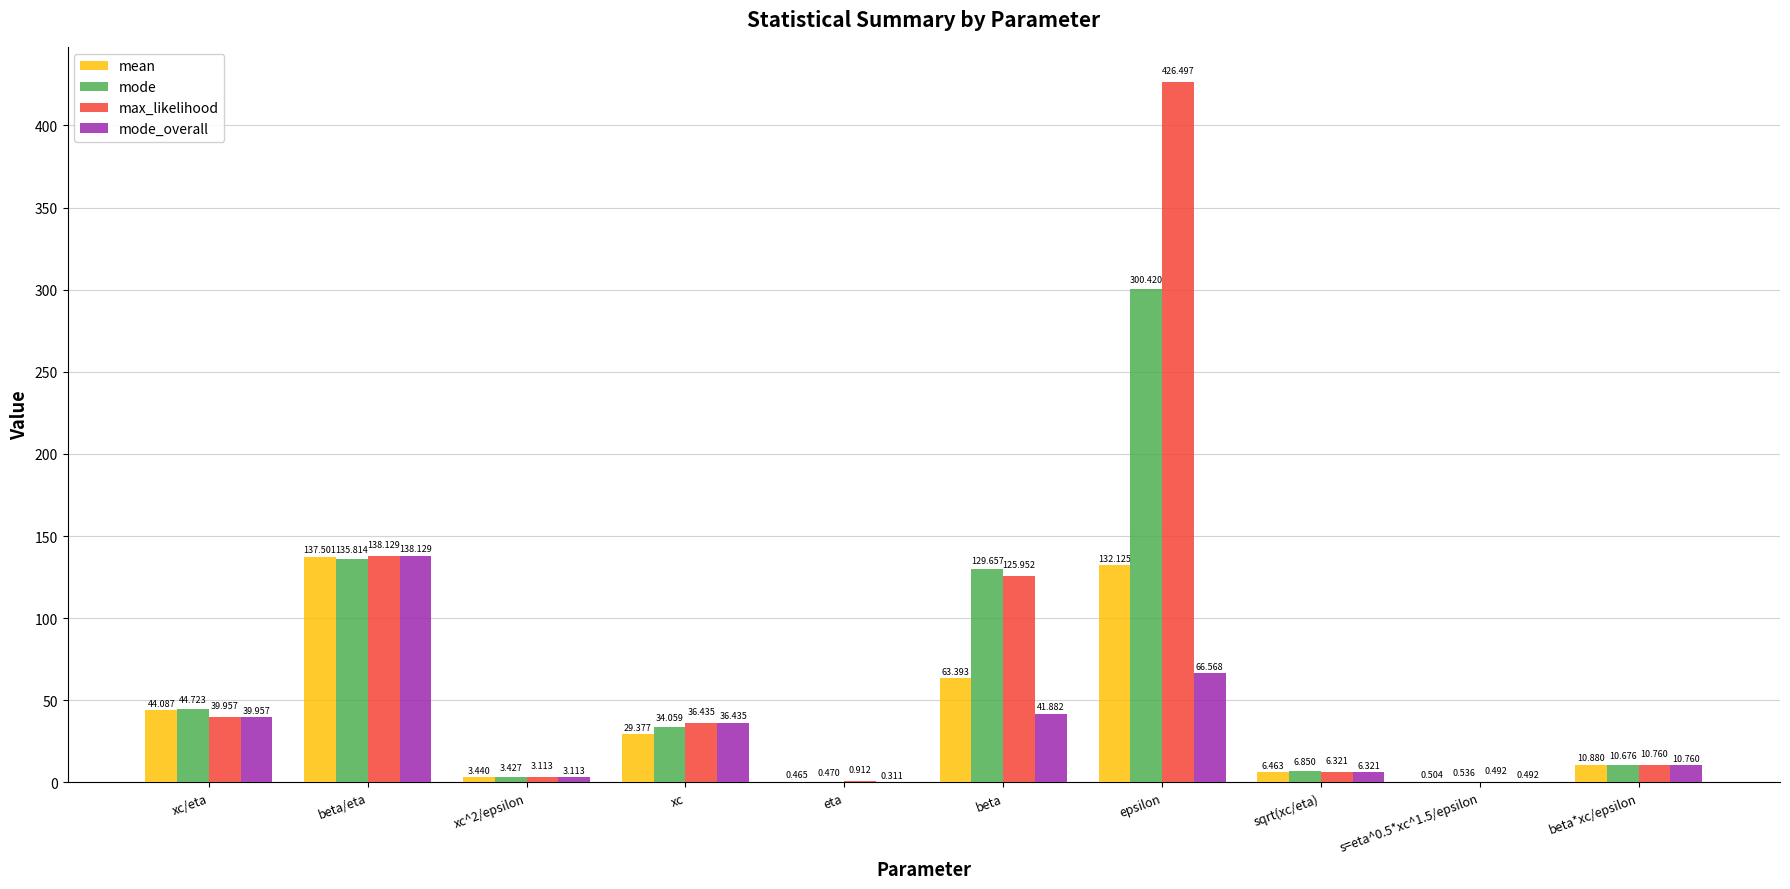

What is the sum of the mean values at beta*xc/epsilon and epsilon?

143.0